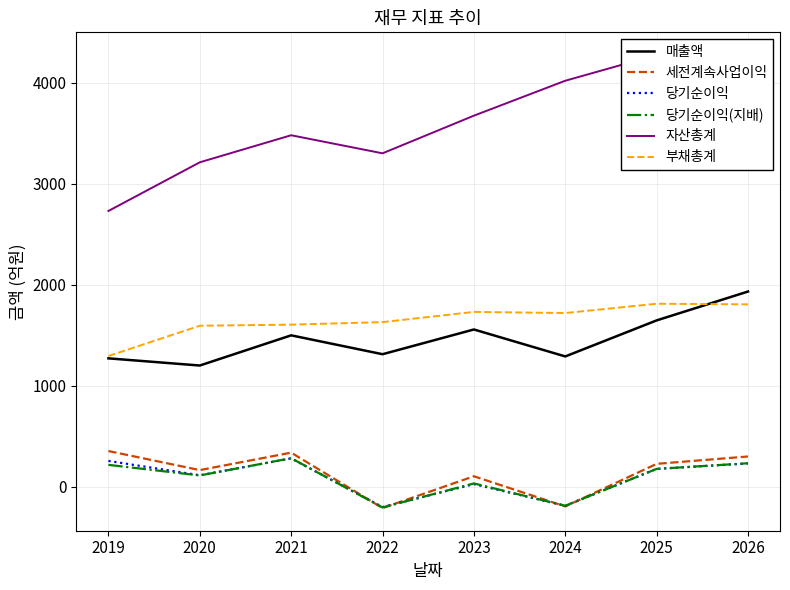

Between 2024 and 2025, which series saw the biggest shift?

세전계속사업이익